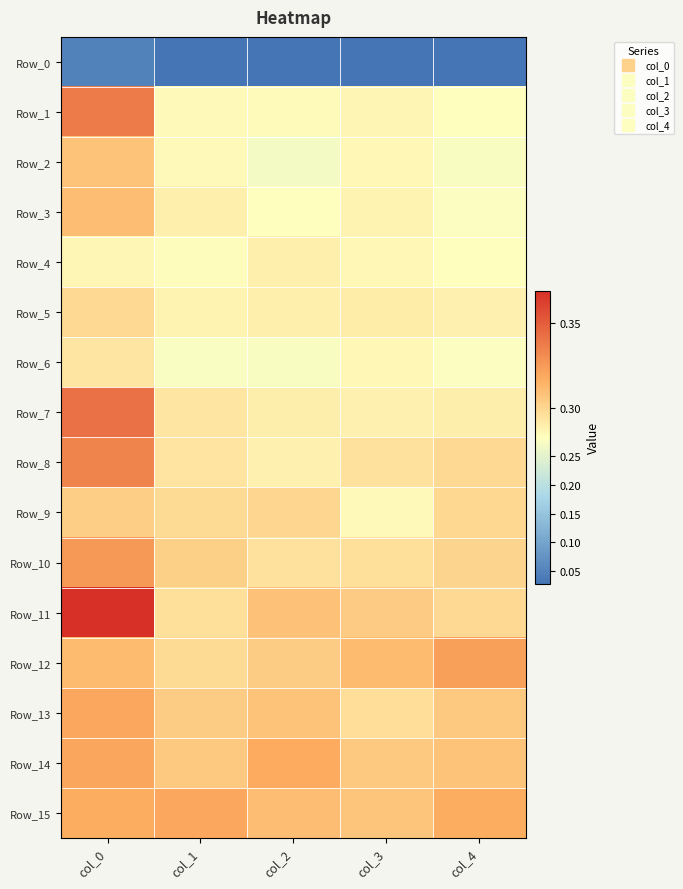

Reading left to right, what are all the values shown in this chart?

Row_0: col_0=0.0	col_1=0.0	col_2=0.0	col_3=0.0	col_4=0.0
Row_1: col_0=0.3	col_1=0.3	col_2=0.3	col_3=0.3	col_4=0.3
Row_2: col_0=0.3	col_1=0.3	col_2=0.3	col_3=0.3	col_4=0.3
Row_3: col_0=0.3	col_1=0.3	col_2=0.3	col_3=0.3	col_4=0.3
Row_4: col_0=0.3	col_1=0.3	col_2=0.3	col_3=0.3	col_4=0.3
Row_5: col_0=0.3	col_1=0.3	col_2=0.3	col_3=0.3	col_4=0.3
Row_6: col_0=0.3	col_1=0.3	col_2=0.3	col_3=0.3	col_4=0.3
Row_7: col_0=0.3	col_1=0.3	col_2=0.3	col_3=0.3	col_4=0.3
Row_8: col_0=0.3	col_1=0.3	col_2=0.3	col_3=0.3	col_4=0.3
Row_9: col_0=0.3	col_1=0.3	col_2=0.3	col_3=0.3	col_4=0.3
Row_10: col_0=0.3	col_1=0.3	col_2=0.3	col_3=0.3	col_4=0.3
Row_11: col_0=0.4	col_1=0.3	col_2=0.3	col_3=0.3	col_4=0.3
Row_12: col_0=0.3	col_1=0.3	col_2=0.3	col_3=0.3	col_4=0.3
Row_13: col_0=0.3	col_1=0.3	col_2=0.3	col_3=0.3	col_4=0.3
Row_14: col_0=0.3	col_1=0.3	col_2=0.3	col_3=0.3	col_4=0.3
Row_15: col_0=0.3	col_1=0.3	col_2=0.3	col_3=0.3	col_4=0.3